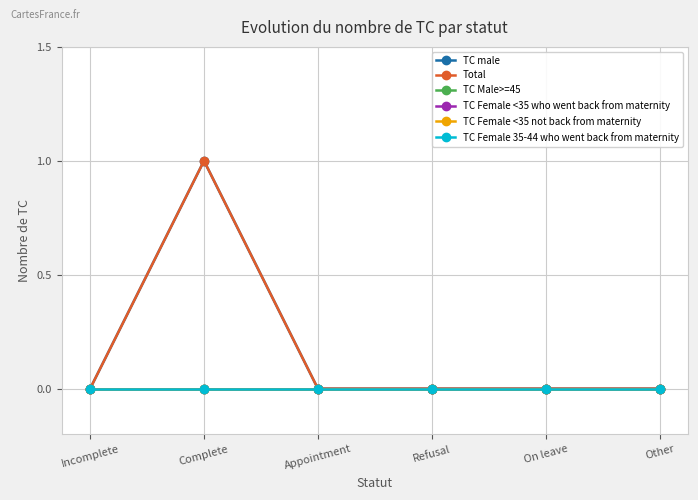

The value of TC Female <35 who went back from maternity at Complete is 0. True or false?

True